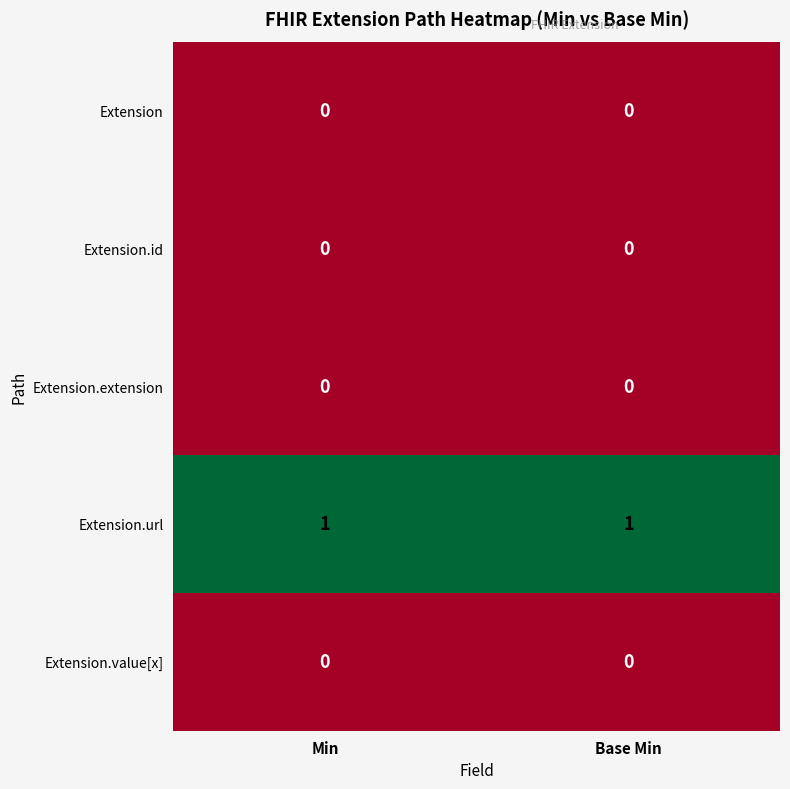

Count the number of data series in this chart.

5